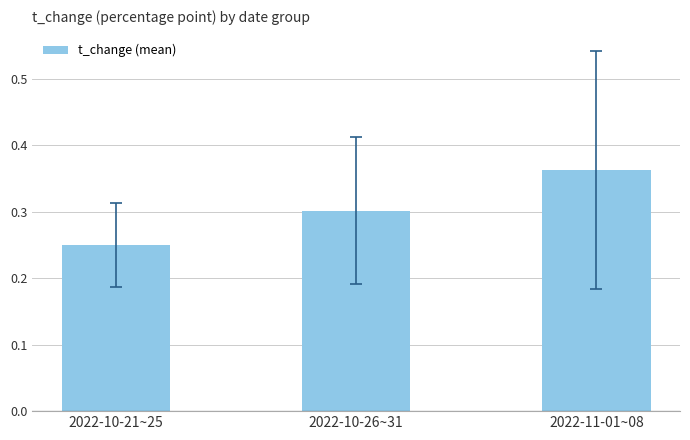

What is the label of the 1st bar from the right?

2022-11-01~08